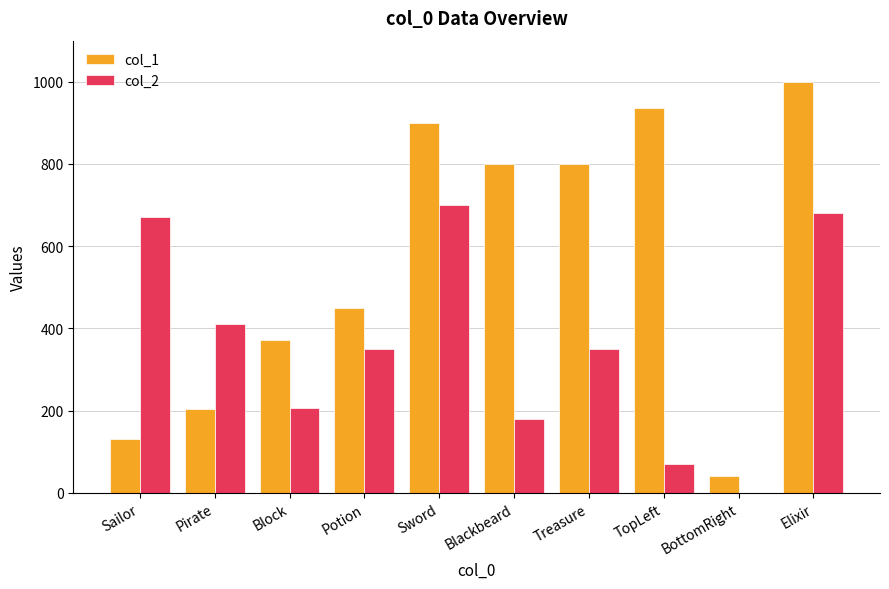

What is the sum of all col_1 values?

5631